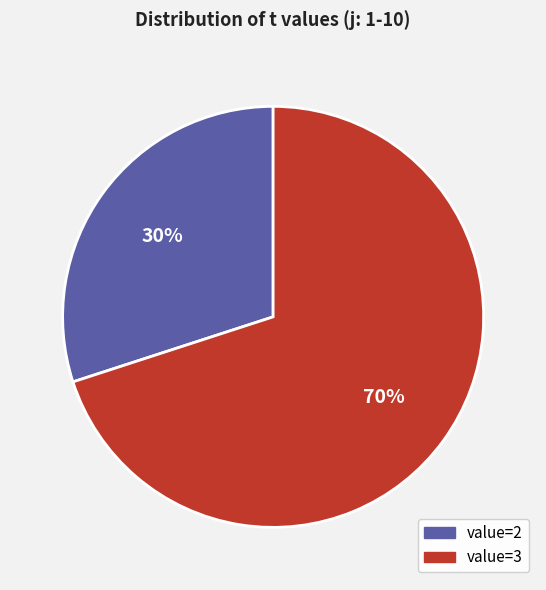

What percentage is the value=3 slice, to the nearest percent?

70%